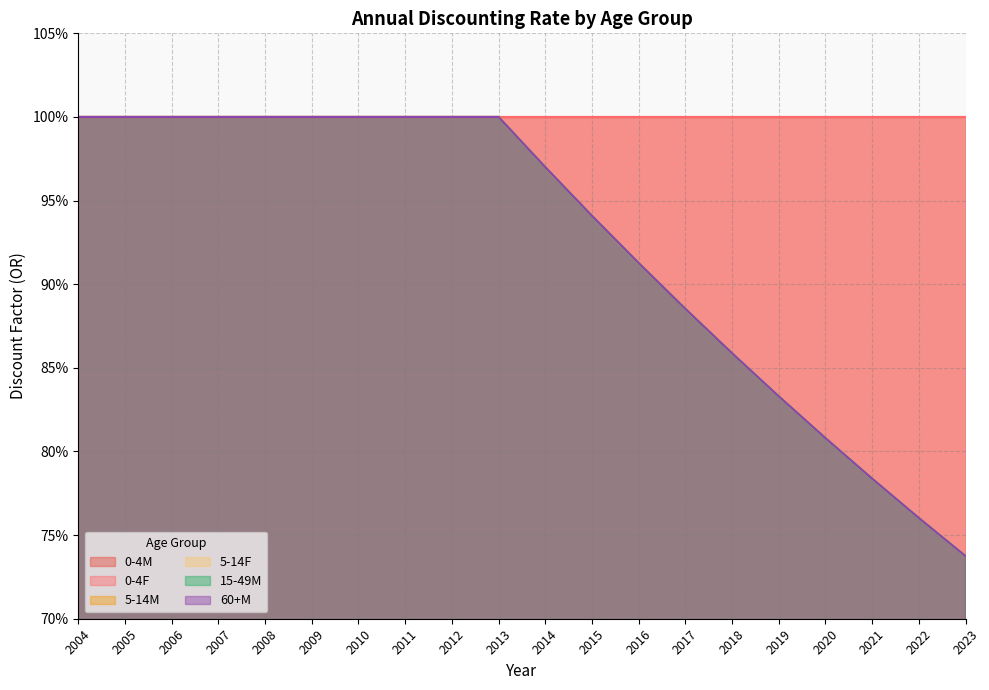

Does the chart have visible grid lines?

Yes